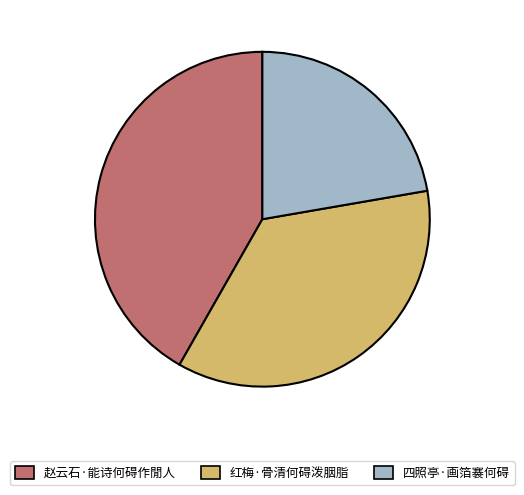

Does any single category account for the majority?

No